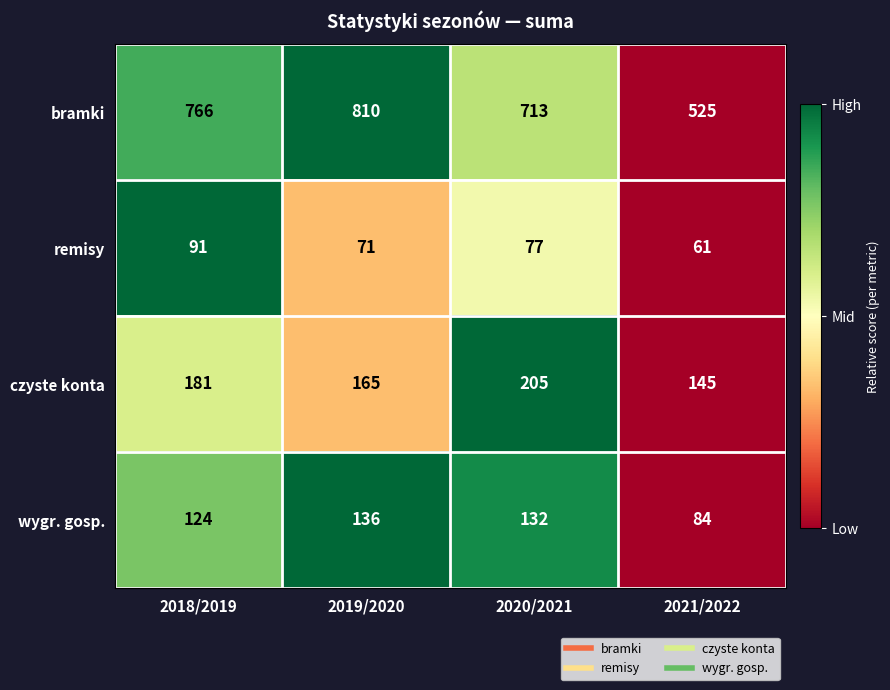

True or false: czyste konta has a value of 322 at 2020/2021.

False